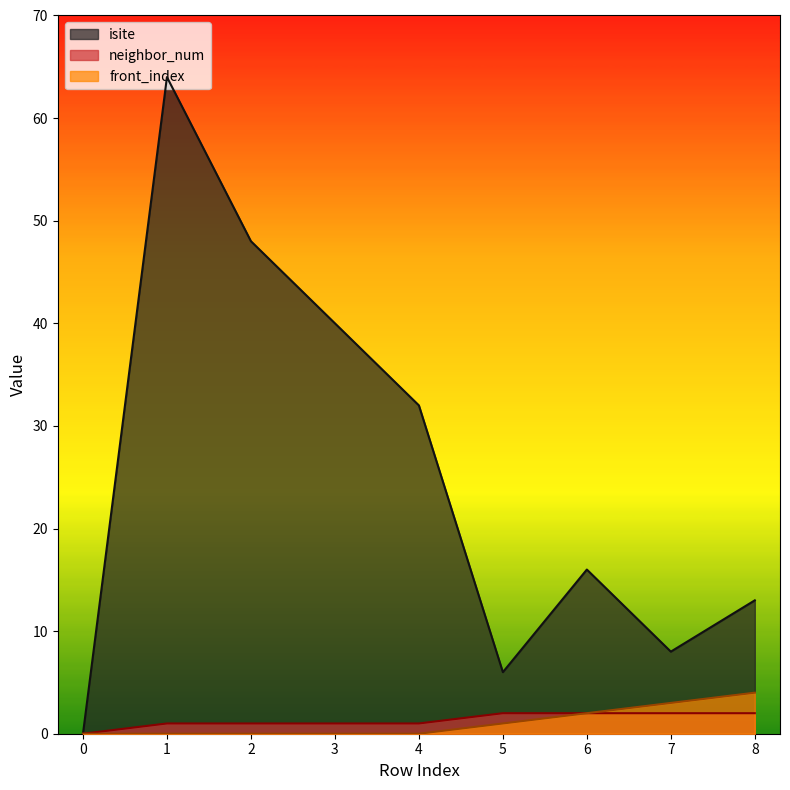

What is the sum of the neighbor_num values at 8 and 5?

4